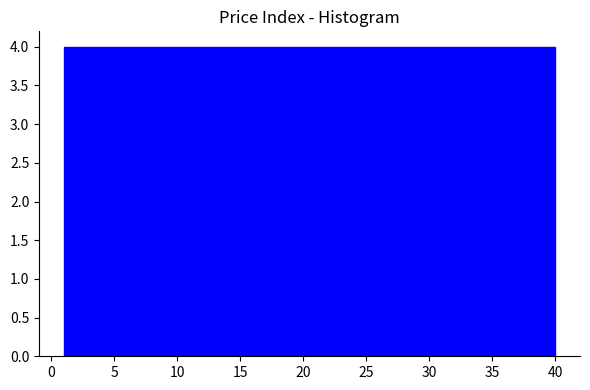

Reading left to right, list every bar in this chart as the range it spans on the x-axis followed by its height. Neither the bar edges nor the heights are printed on the chart, so give them approximately, as read against the axes.

1.0 to 4.9: 4
4.9 to 8.8: 4
8.8 to 12.7: 4
12.7 to 16.6: 4
16.6 to 20.5: 4
20.5 to 24.4: 4
24.4 to 28.3: 4
28.3 to 32.2: 4
32.2 to 36.1: 4
36.1 to 40.0: 4